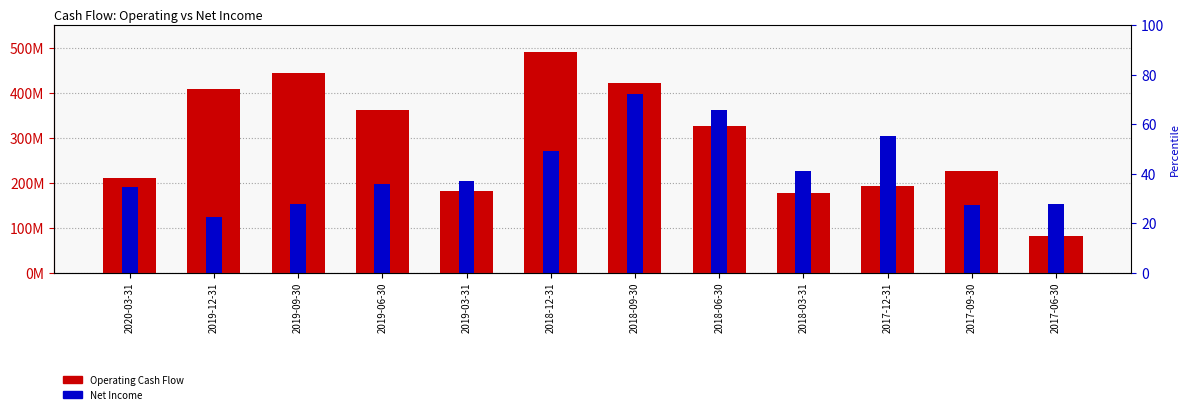

What is the difference between the highest and lowest values at 2017-09-30?

74842000